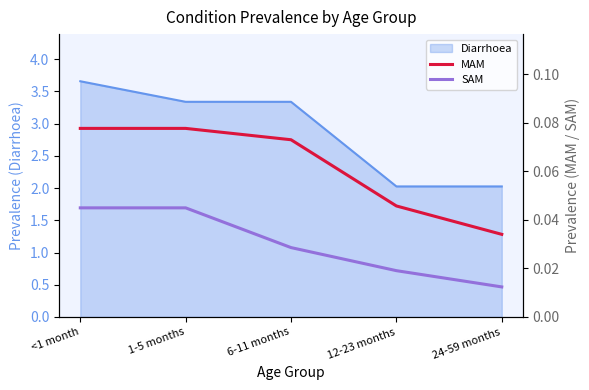

The Diarrhoea series shows 1.6 at 6-11 months. True or false?

False